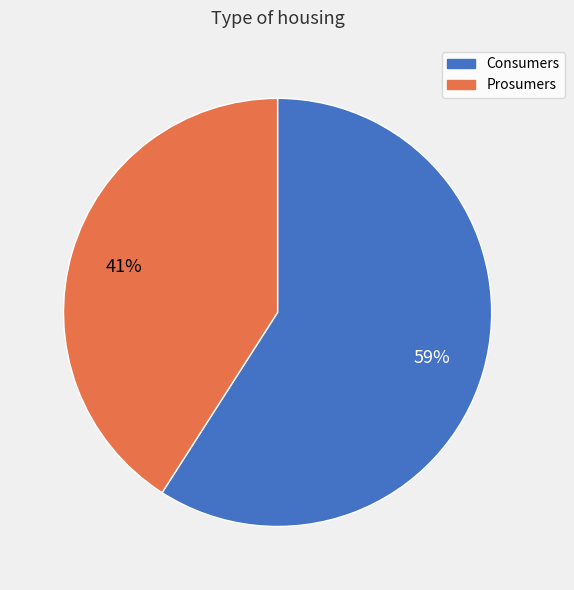

Is Consumers the majority of the pie?

Yes